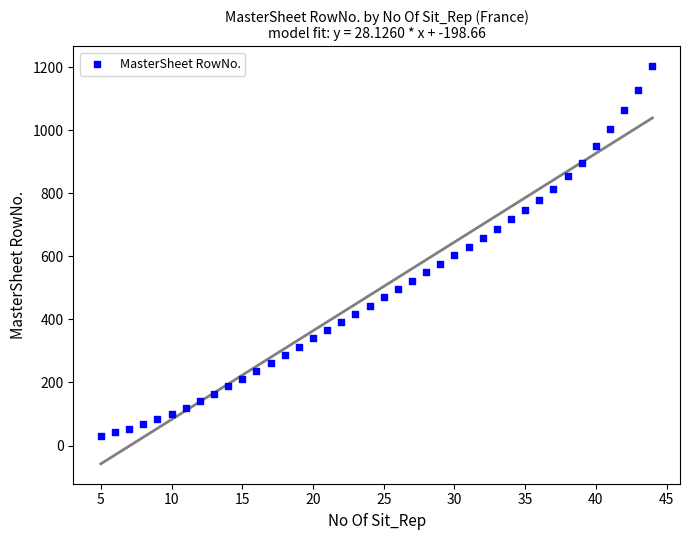

What is the range of Y values (max minus min)?

1172